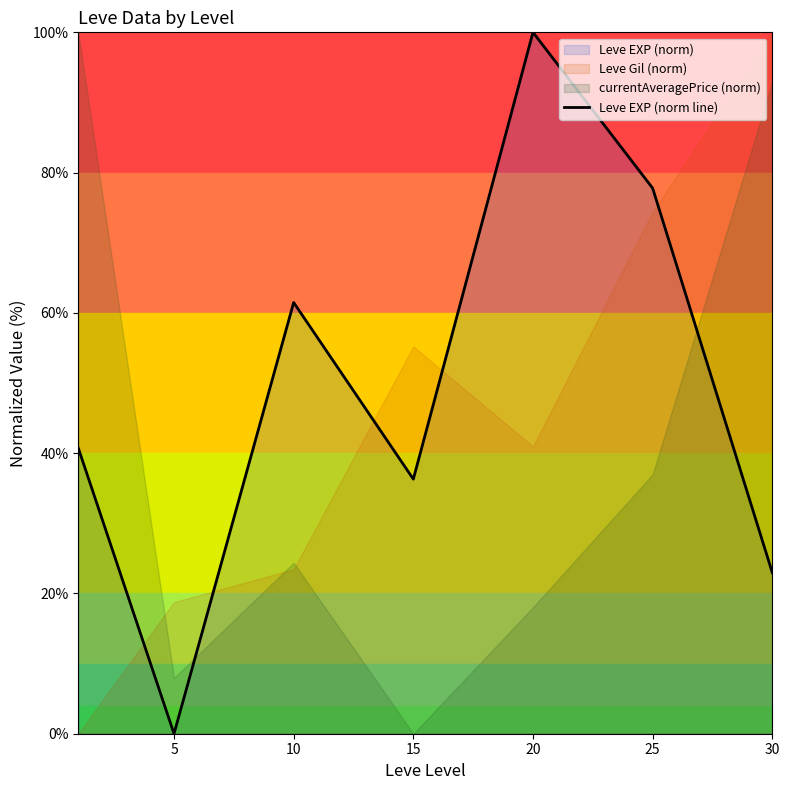

Approximately how many times larger is the value at 20 compared to 30?

4.4